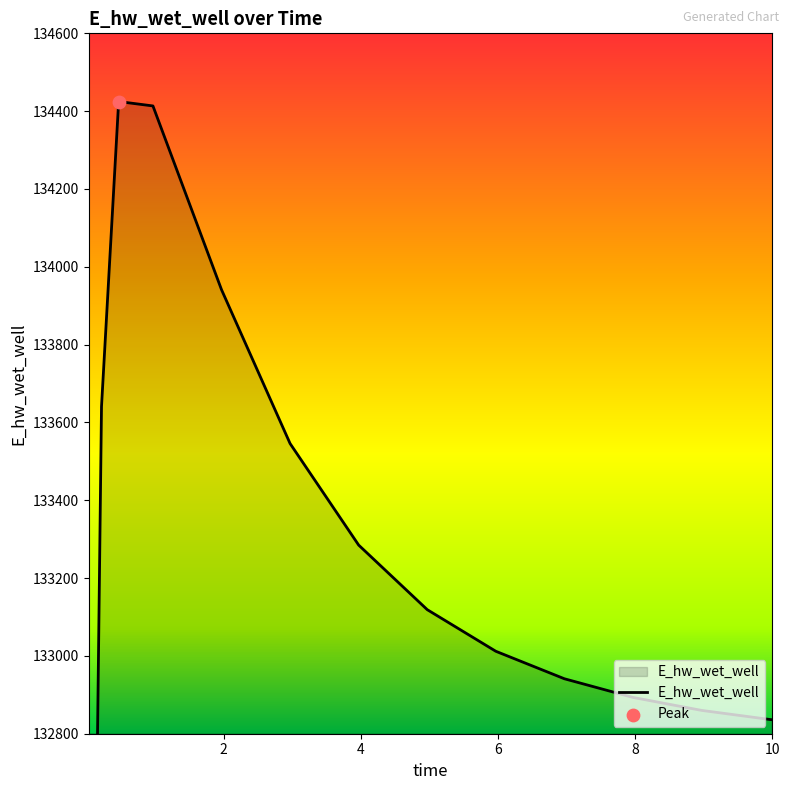

Which has a higher value, 7.96875 or 0.46875?

0.46875